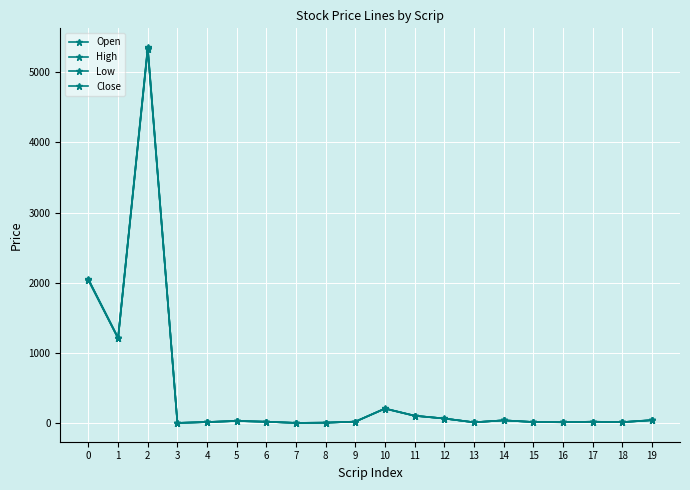

What is the sum of all Low values?

9233.3